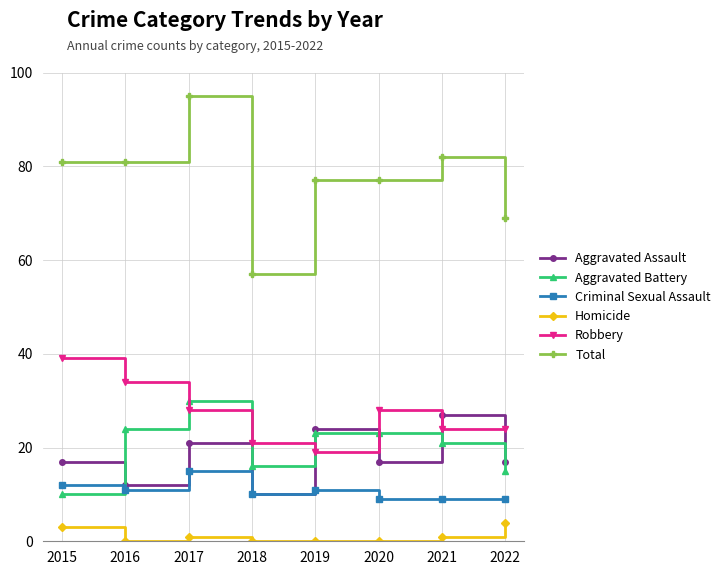

Which series changed the most between 2017 and 2019?

Total